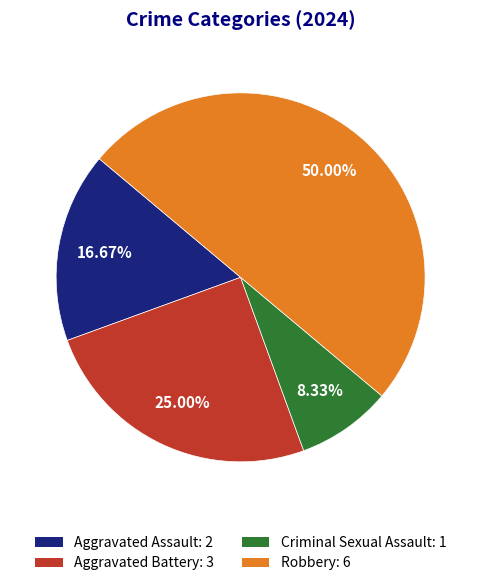

What percentage do Robbery and Aggravated Assault together represent?

66.7%